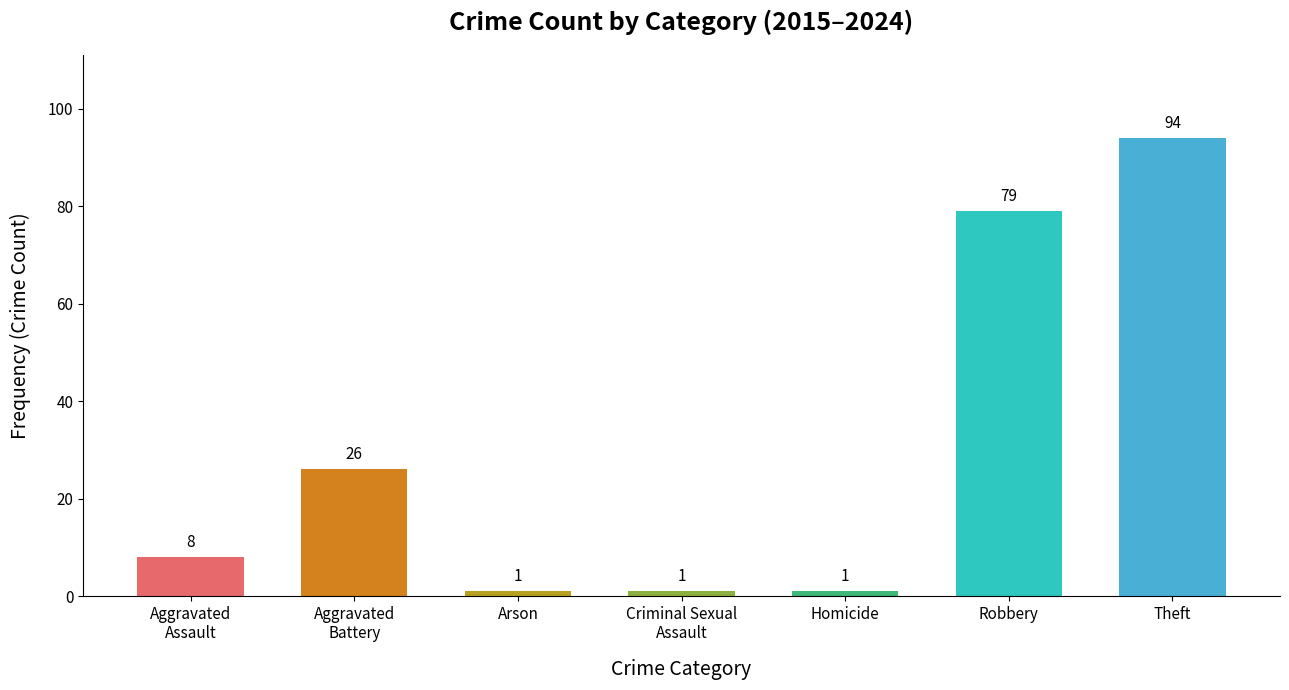

Where is the data nearest to the value 47?

Aggravated
Battery